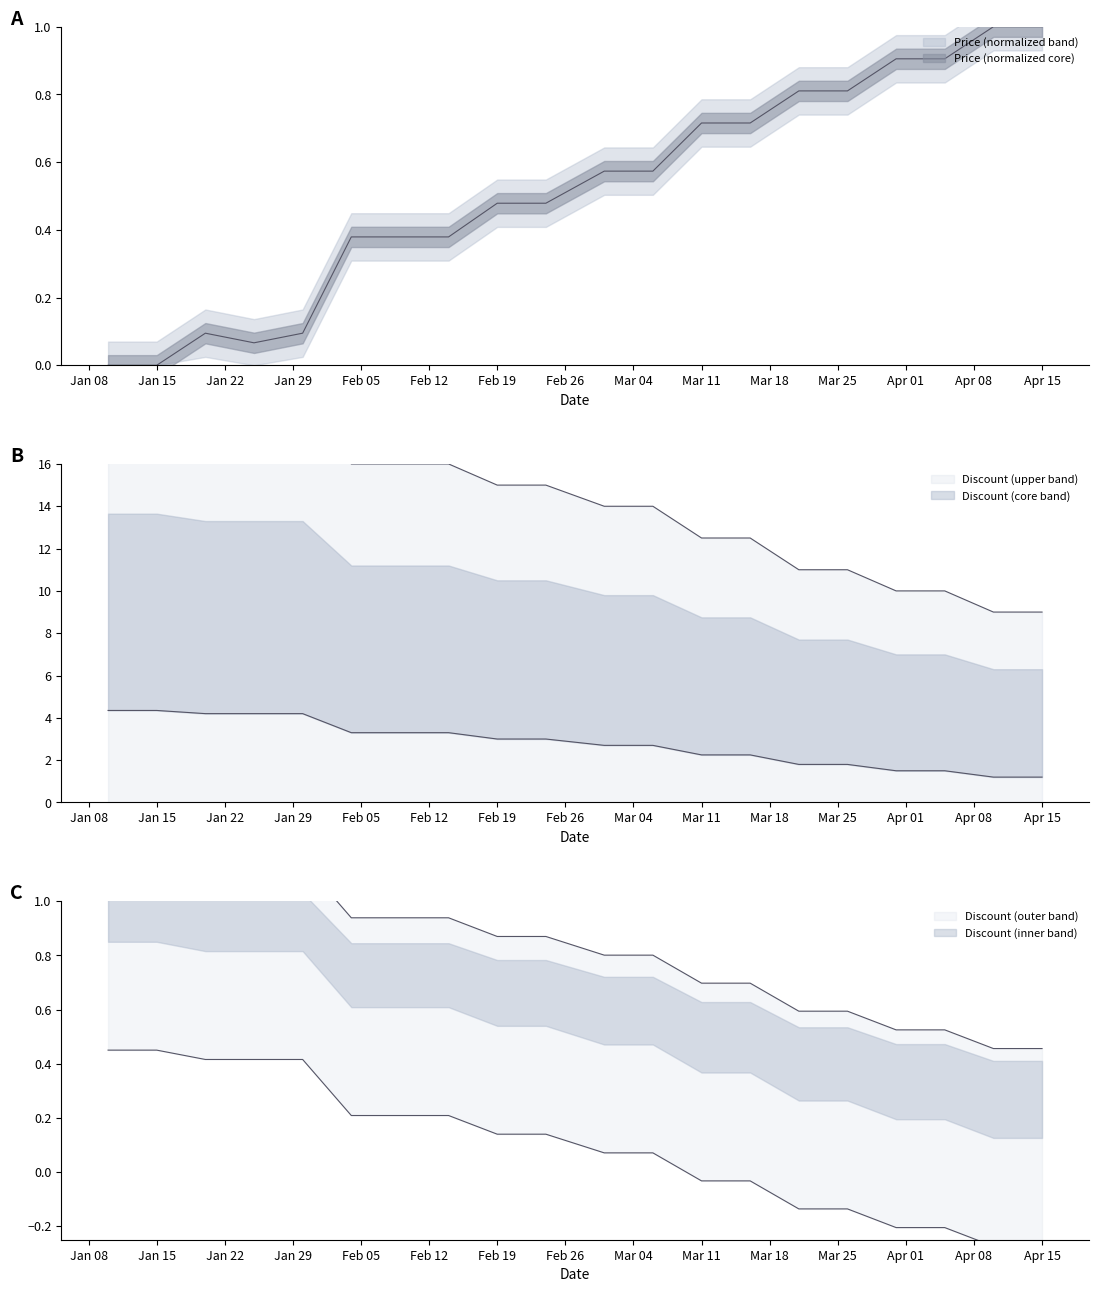

Does the chart have visible grid lines?

No